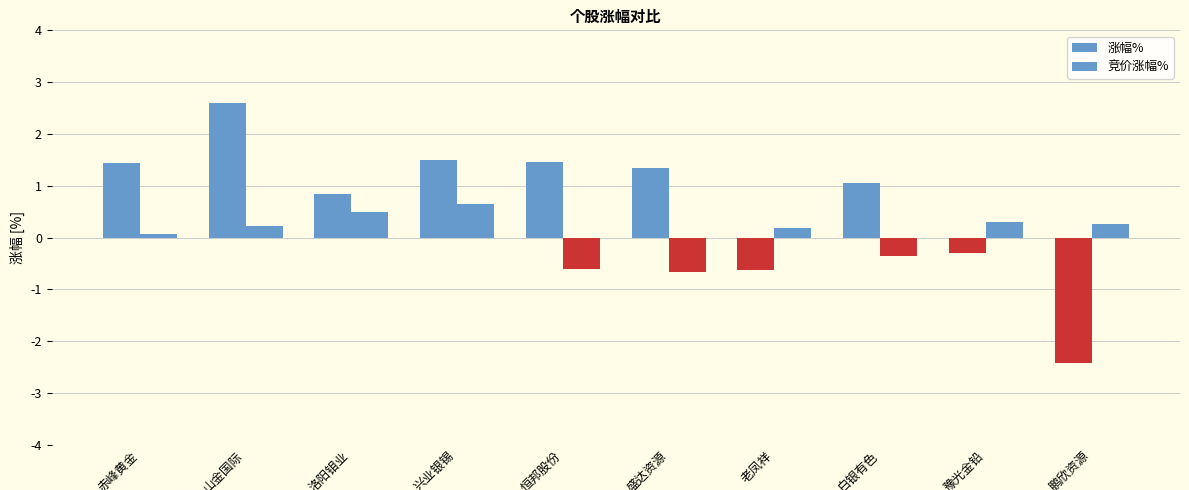

Rank the categories by 竞价涨幅% value from lowest to highest.

盛达资源, 恒邦股份, 白银有色, 赤峰黄金, 老凤祥, 山金国际, 鹏欣资源, 豫光金铅, 洛阳钼业, 兴业银锡